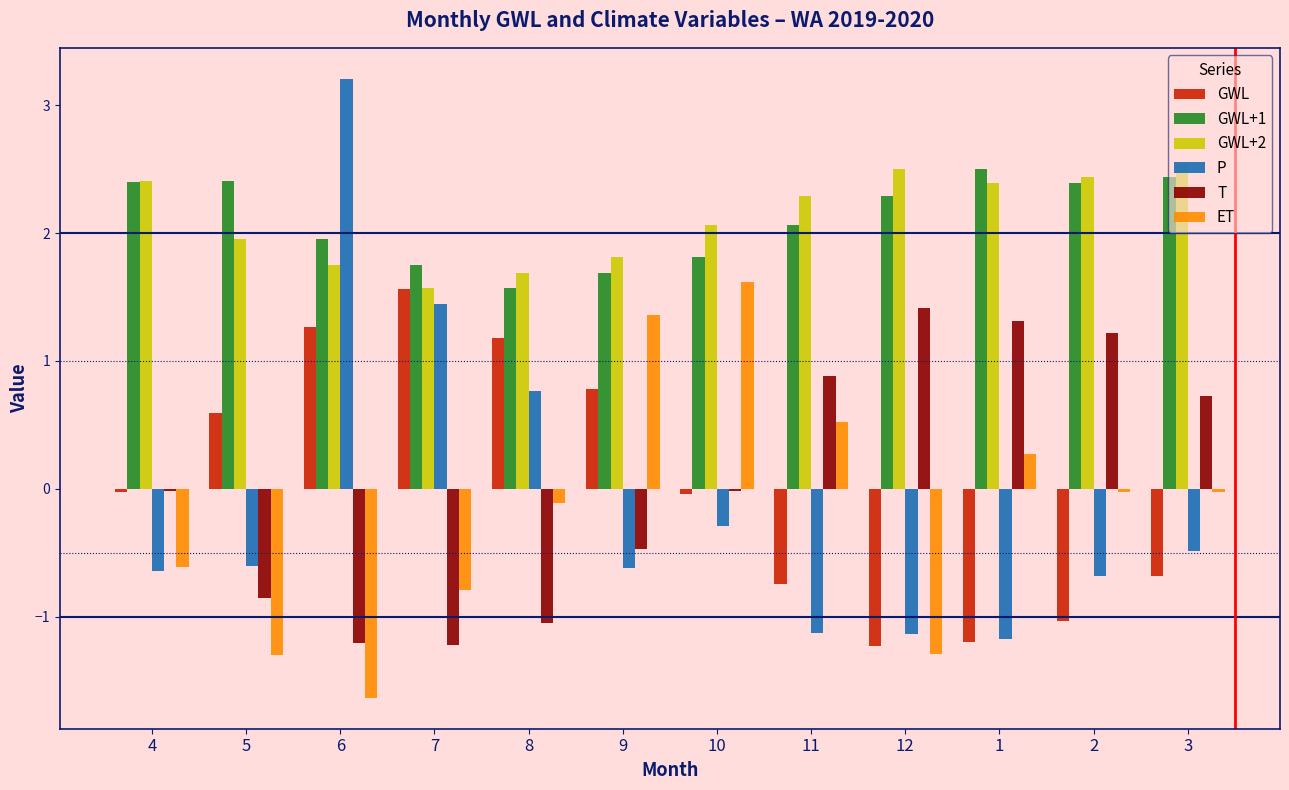

Does the chart contain stacked bars?

No